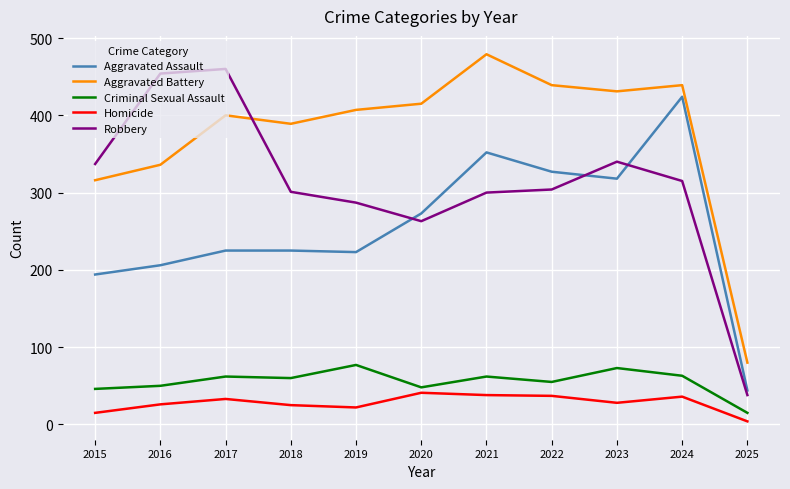

What is the sum of all Aggravated Assault values?

2811